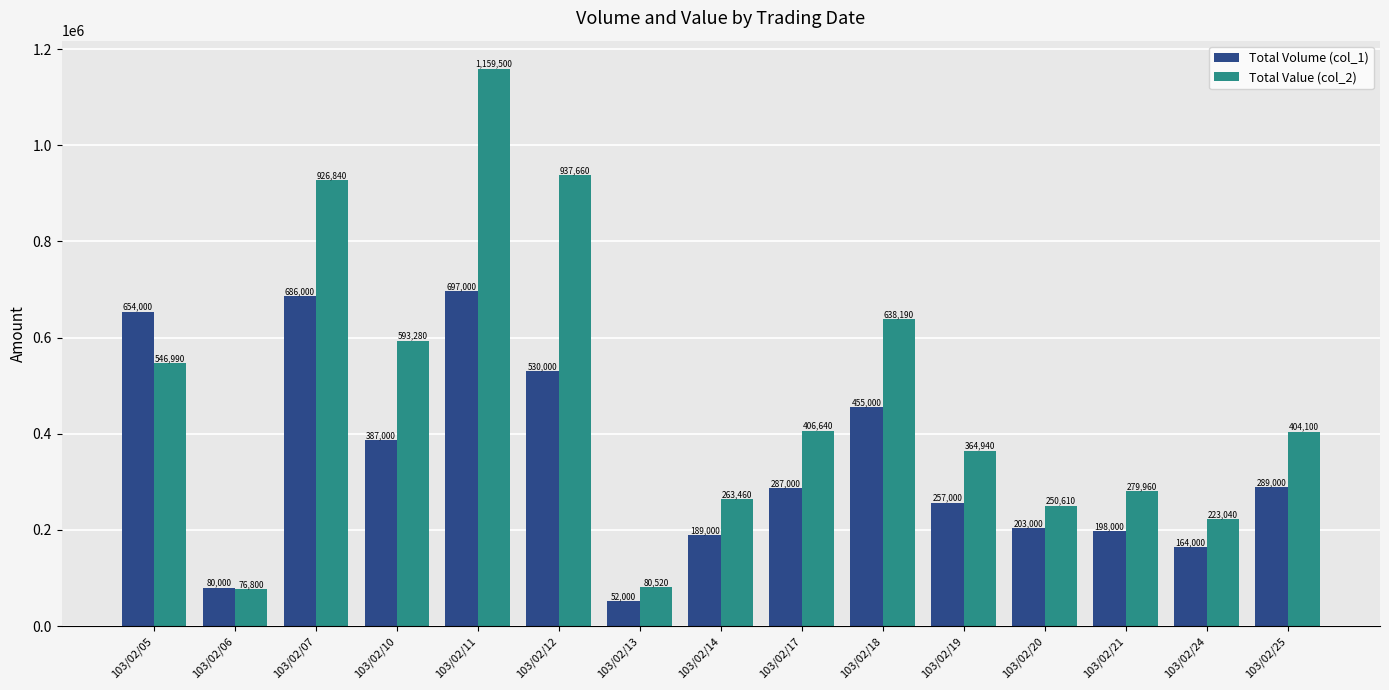

What is the value of the Total Value (col_2) bar at the 5th from the left?

1159500